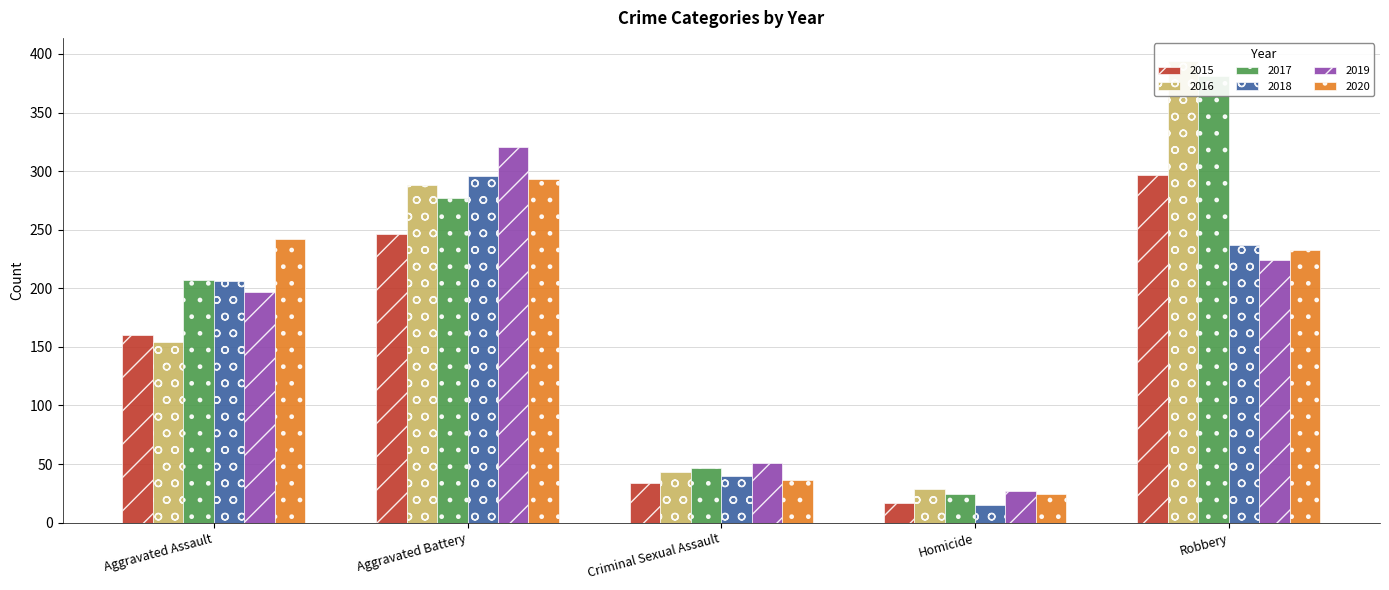

Reading left to right, list all the values displayed in this chart.

2015: Aggravated Assault=160	Aggravated Battery=246	Criminal Sexual Assault=34	Homicide=17	Robbery=297
2016: Aggravated Assault=154	Aggravated Battery=288	Criminal Sexual Assault=43	Homicide=29	Robbery=394
2017: Aggravated Assault=207	Aggravated Battery=277	Criminal Sexual Assault=47	Homicide=24	Robbery=381
2018: Aggravated Assault=206	Aggravated Battery=296	Criminal Sexual Assault=40	Homicide=15	Robbery=237
2019: Aggravated Assault=197	Aggravated Battery=321	Criminal Sexual Assault=51	Homicide=27	Robbery=224
2020: Aggravated Assault=242	Aggravated Battery=293	Criminal Sexual Assault=36	Homicide=24	Robbery=233